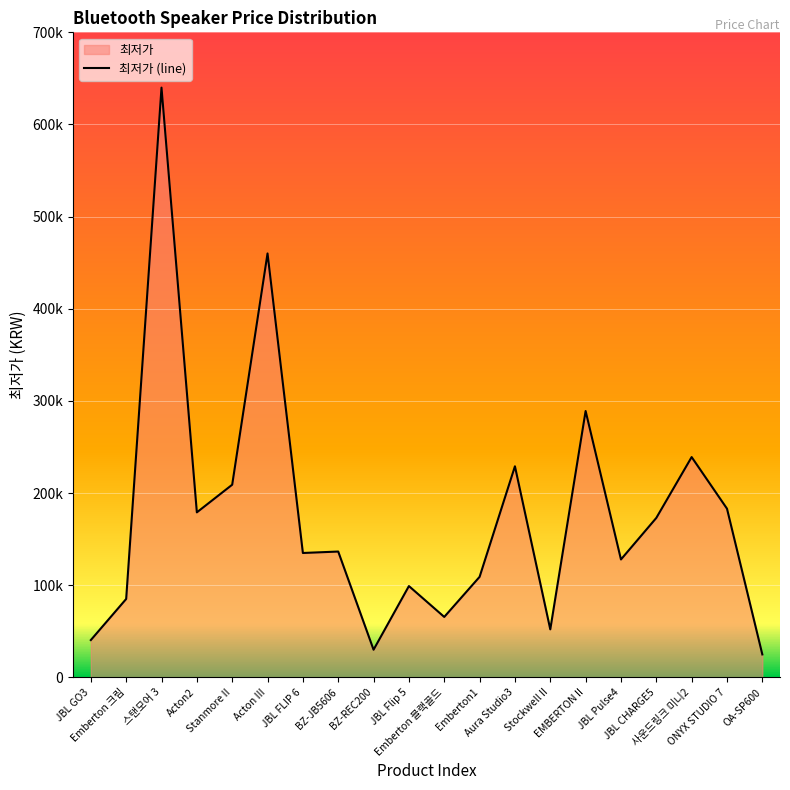

The chart shows a value of 223727 at BZ-JB5606. True or false?

False